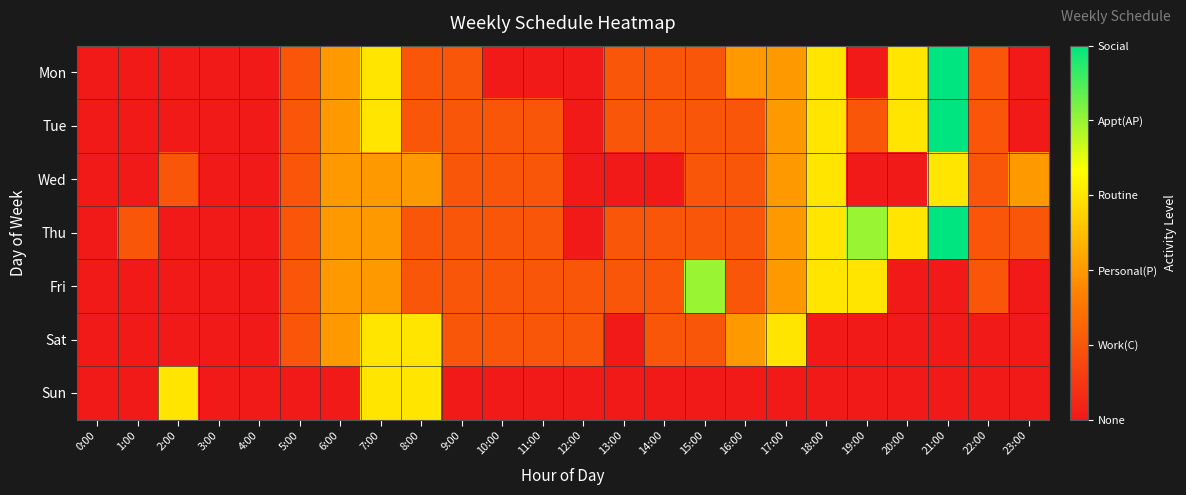

Between 8:00 and 19:00, which is larger?

8:00